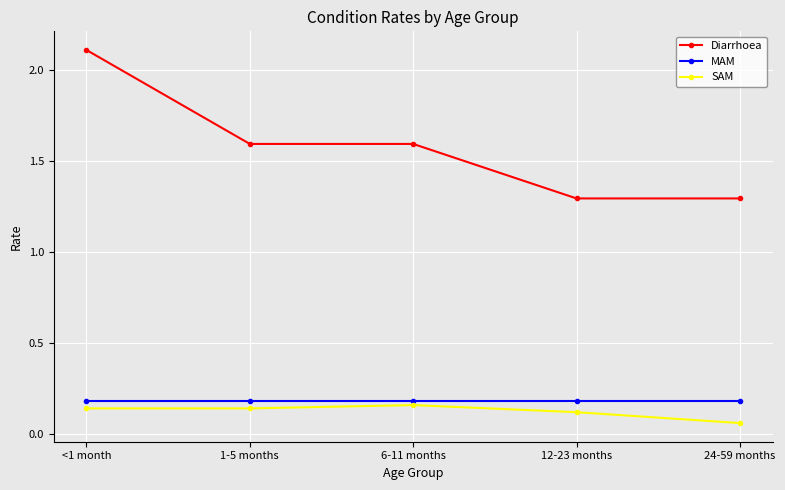

What is the label of the 2nd point from the right?

12-23 months